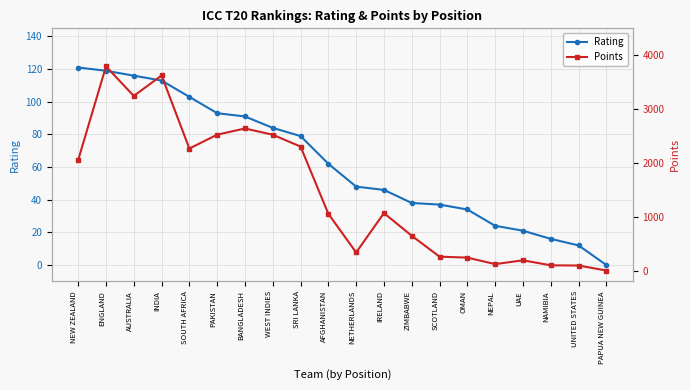

What is the value of the Rating point at the 4th from the left?

113